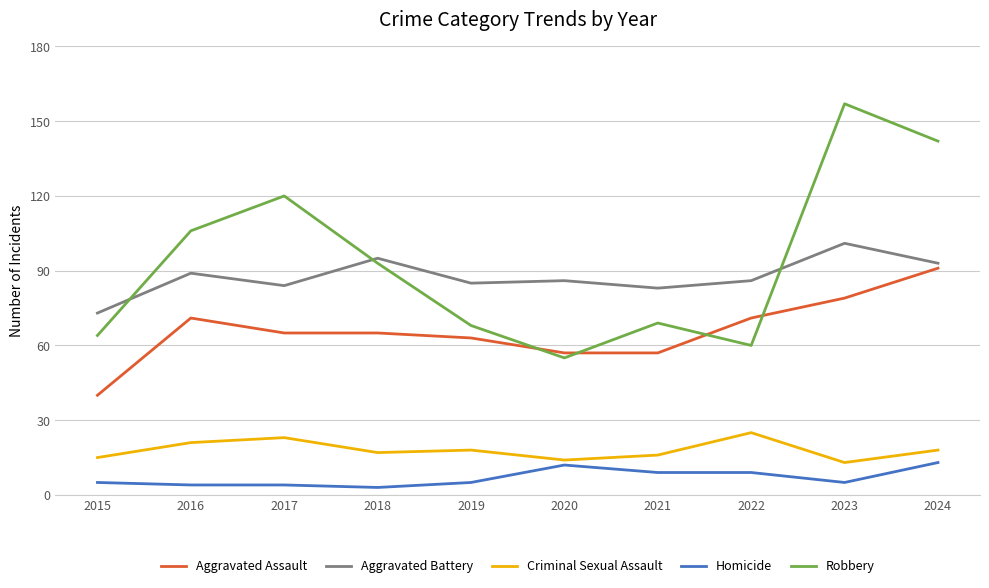

Where is Robbery nearest to the value 106?

2016